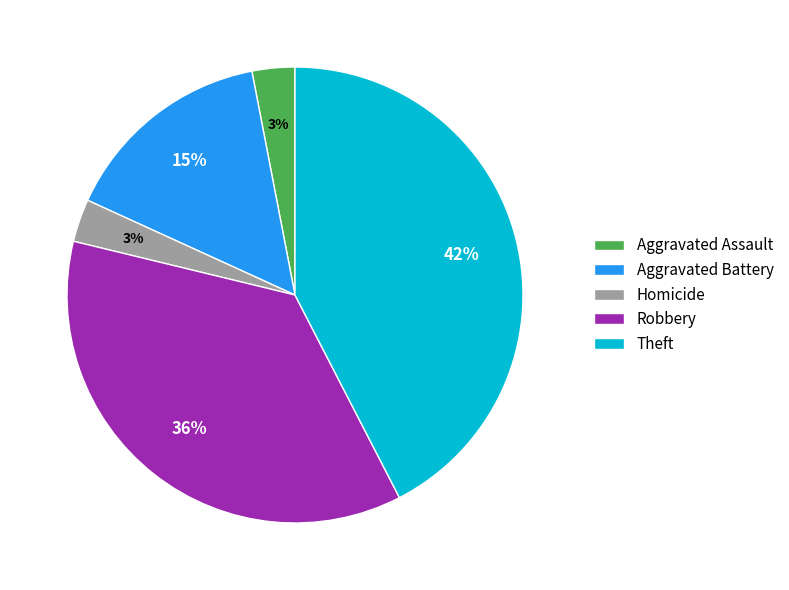

To the nearest percent, what is the difference between the Theft and Homicide slice percentages?

39%